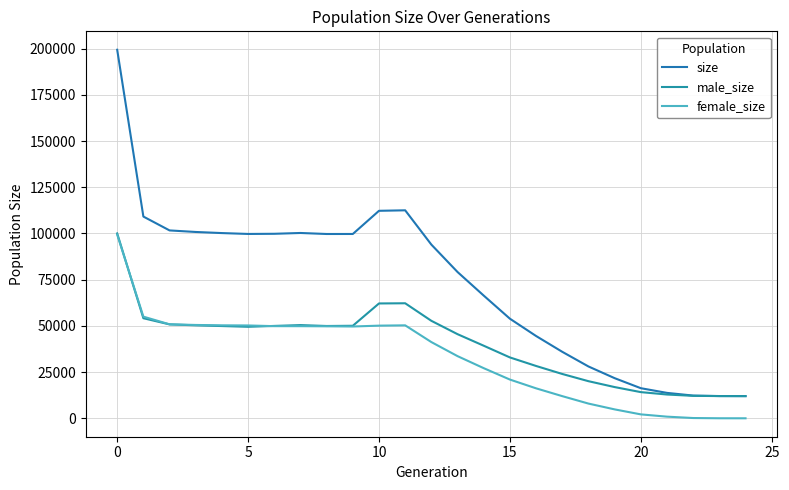

Count the number of categories in the chart.

25